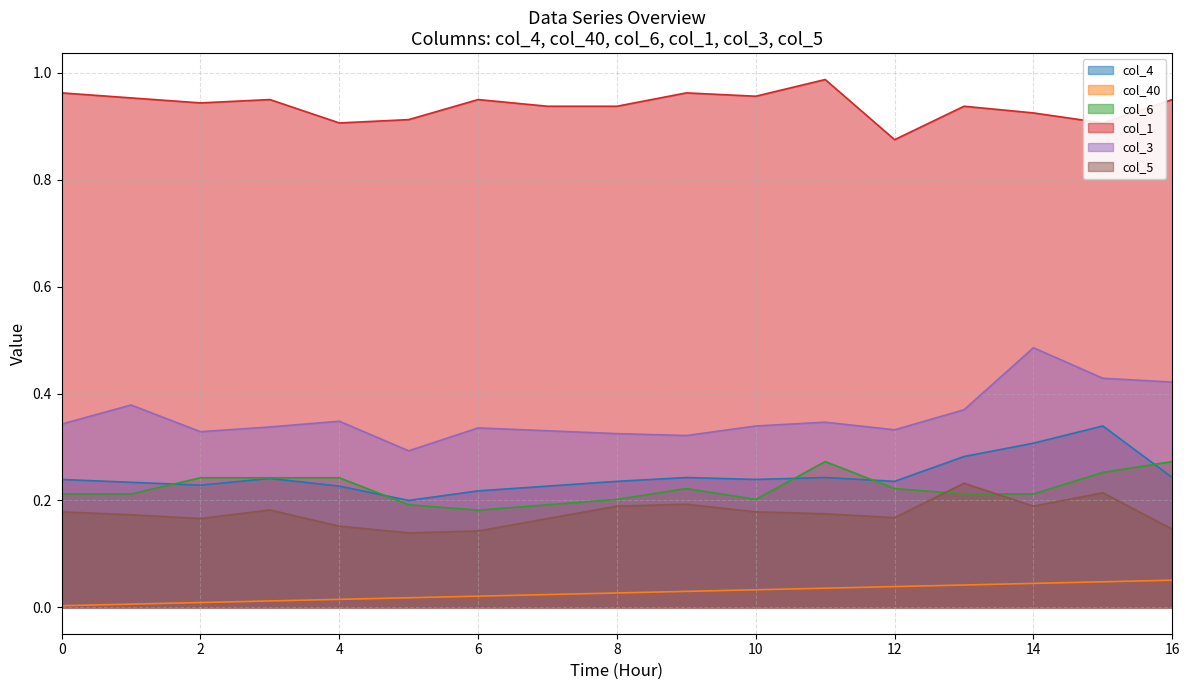

Reading left to right, extract all data points from this chart.

col_4: 0.2	0.2	0.2	0.2	0.2	0.2	0.2	0.2	0.2	0.2	0.2	0.2	0.2	0.3	0.3	0.3	0.2
col_40: 0.0	0.0	0.0	0.0	0.0	0.0	0.0	0.0	0.0	0.0	0.0	0.0	0.0	0.0	0.0	0.0	0.1
col_6: 0.2	0.2	0.2	0.2	0.2	0.2	0.2	0.2	0.2	0.2	0.2	0.3	0.2	0.2	0.2	0.3	0.3
col_1: 1.0	1.0	0.9	1.0	0.9	0.9	1.0	0.9	0.9	1.0	1.0	1.0	0.9	0.9	0.9	0.9	1.0
col_3: 0.3	0.4	0.3	0.3	0.3	0.3	0.3	0.3	0.3	0.3	0.3	0.3	0.3	0.4	0.5	0.4	0.4
col_5: 0.2	0.2	0.2	0.2	0.2	0.1	0.1	0.2	0.2	0.2	0.2	0.2	0.2	0.2	0.2	0.2	0.1